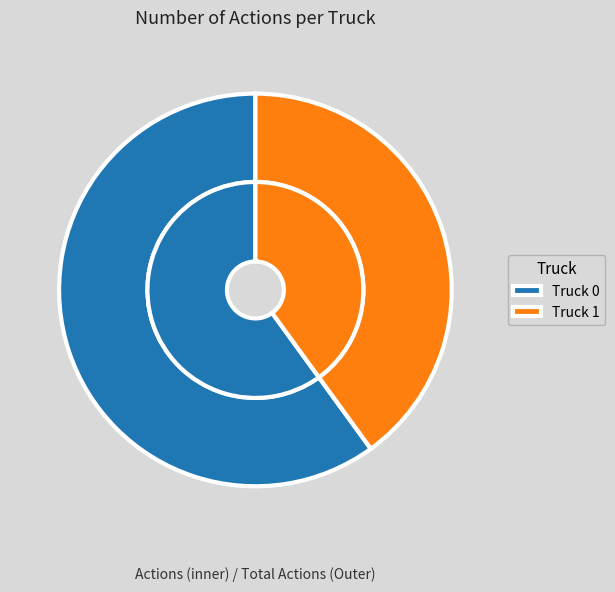

What is the change in value from Truck 0 to Truck 1?

-1